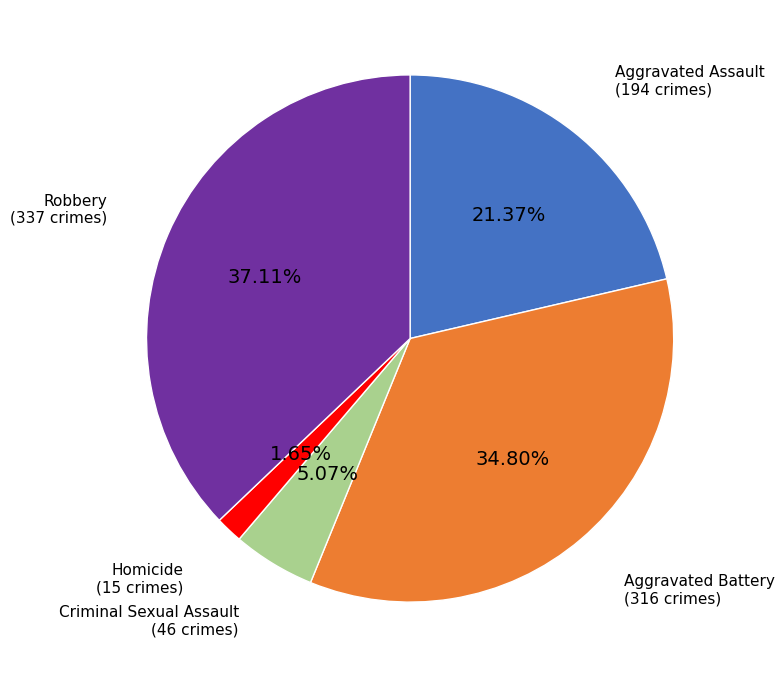

How many slices are in this pie chart?

5